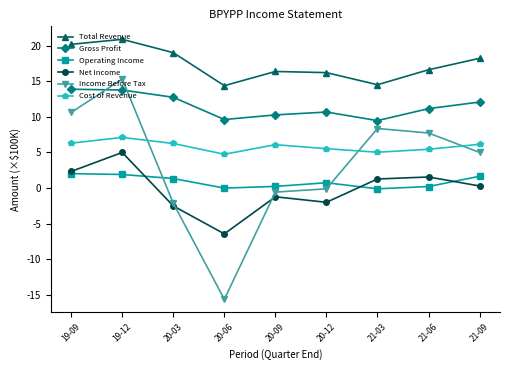

Where is the first local minimum for Total Revenue?

20-06